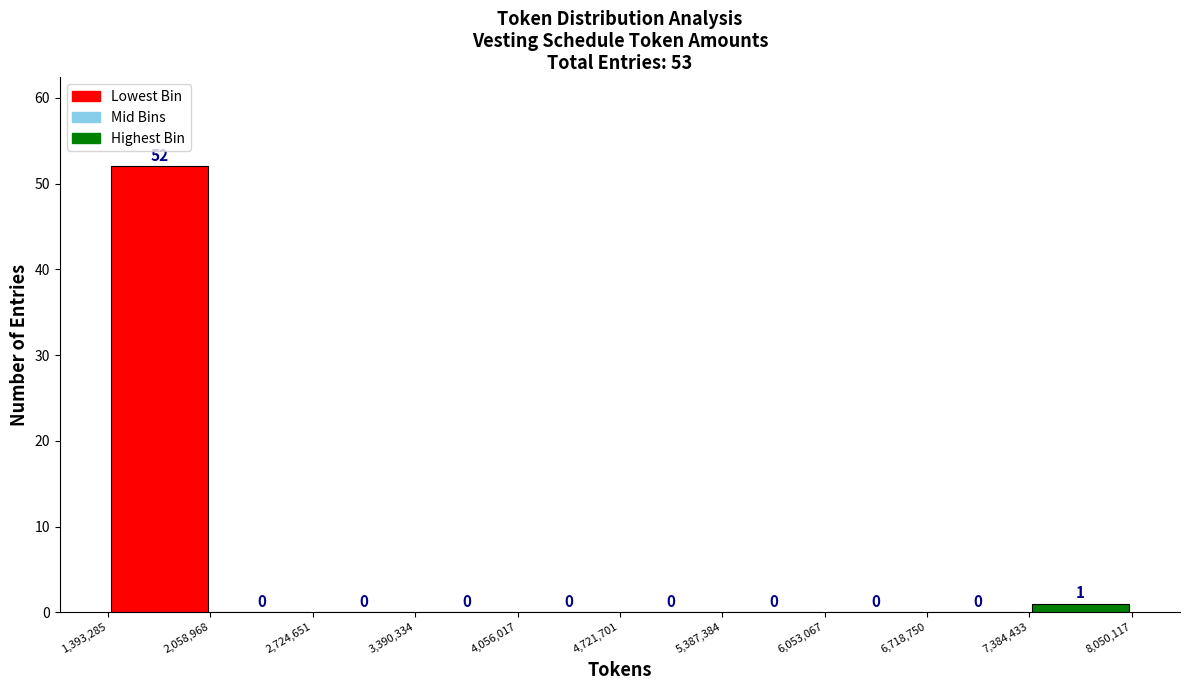

What is the height of the bar covering 7,384,433 to 8,050,117 on the x-axis?

1